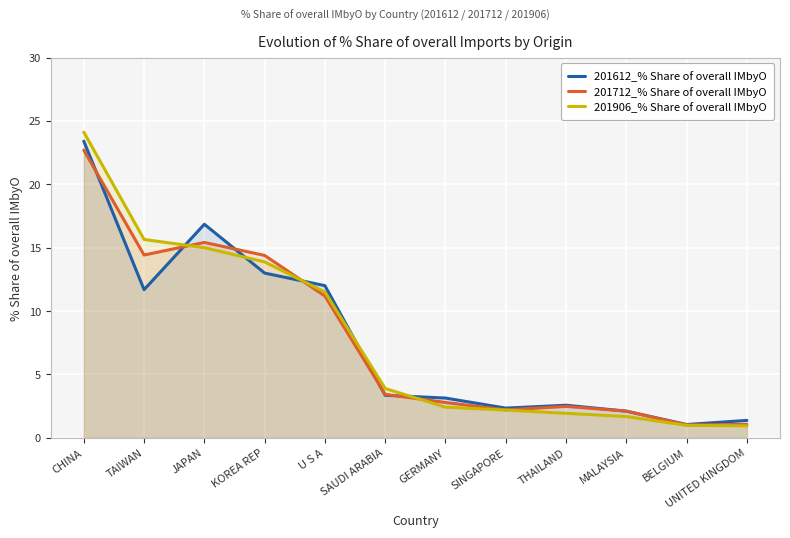

Which category has the lowest value across all series?

UNITED KINGDOM